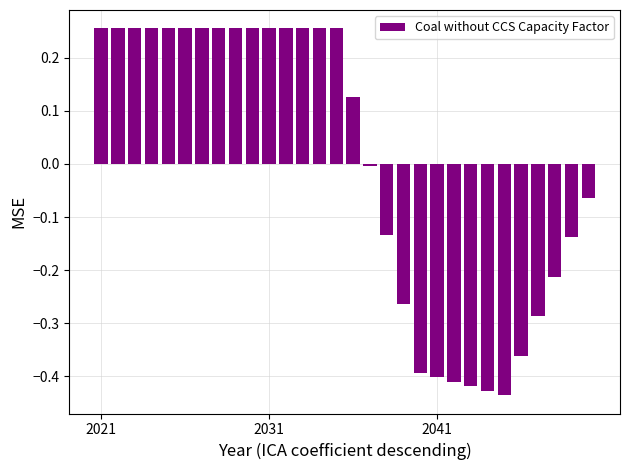

What is the difference between the maximum and minimum values?

0.7